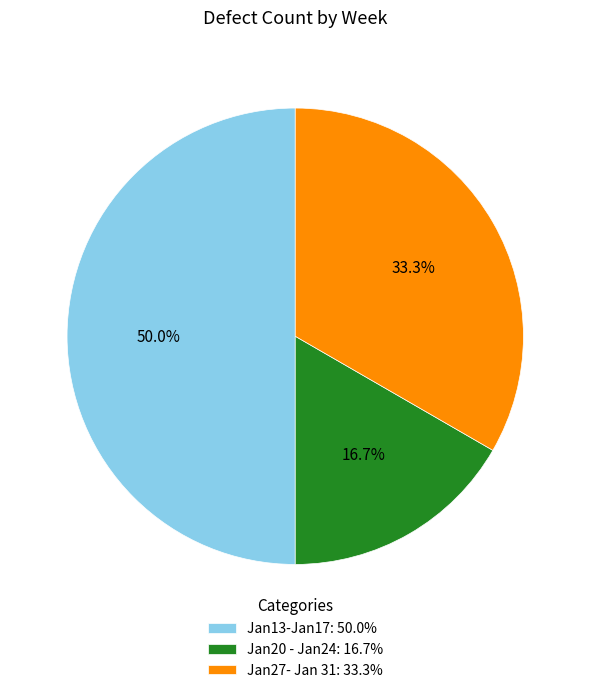

To the nearest percent, what is the average slice percentage?

33%